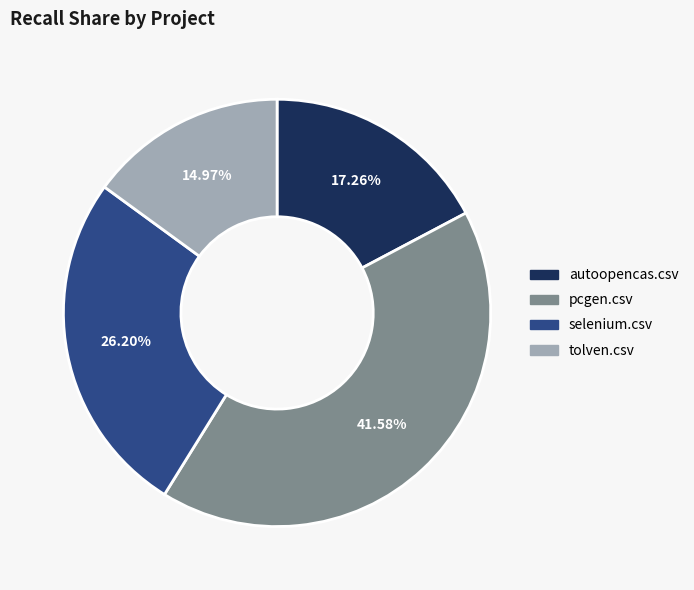

True or false: tolven.csv accounts for 15% of the total.

True